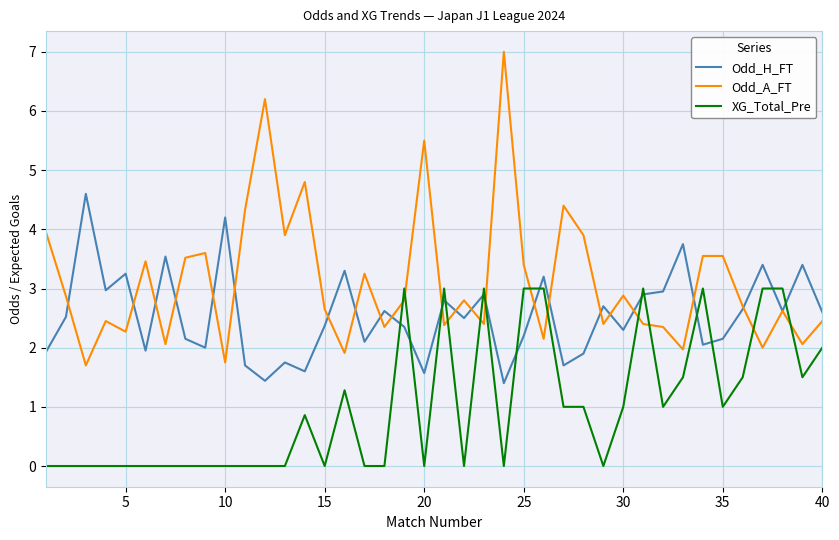

Is this an area chart (filled region under the line)?

No